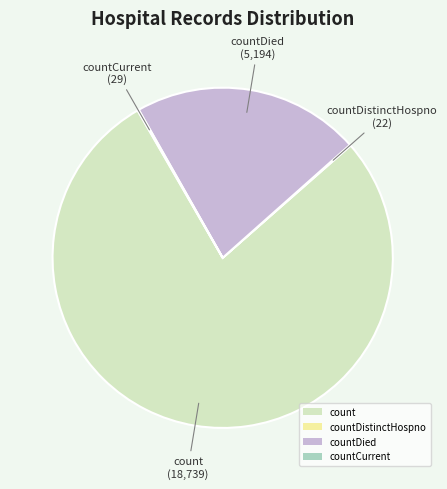

Which category accounts for the majority?

count